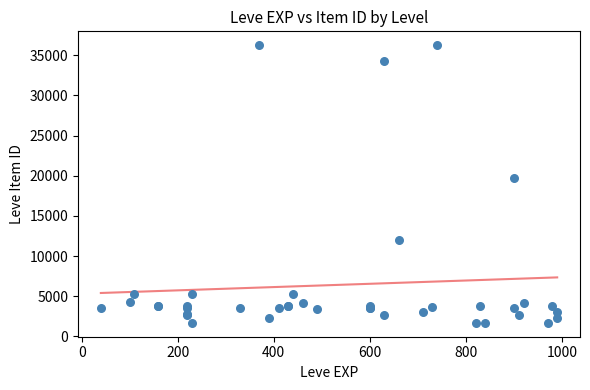

What Y value in the scatter plot is closest to 18967?

19744